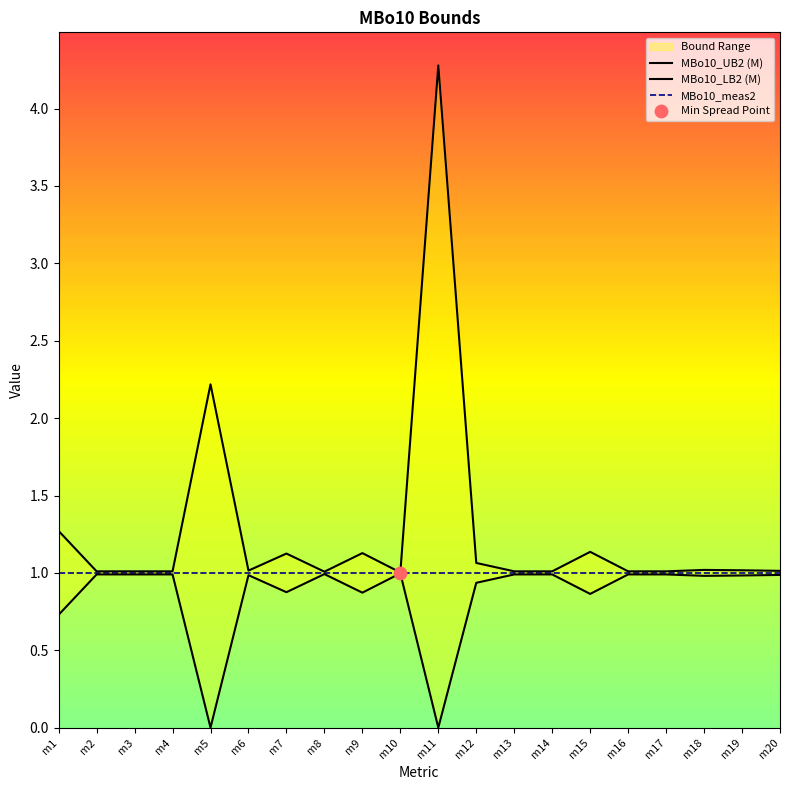

At which category is the sum across all series the highest?

m11